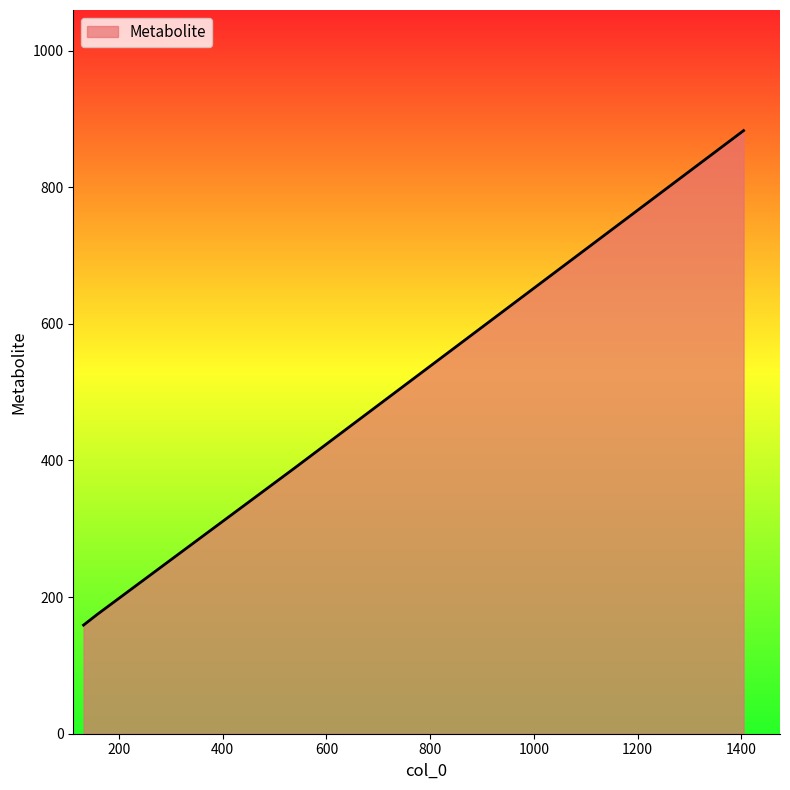

Does the chart display data point markers on the line(s)?

No